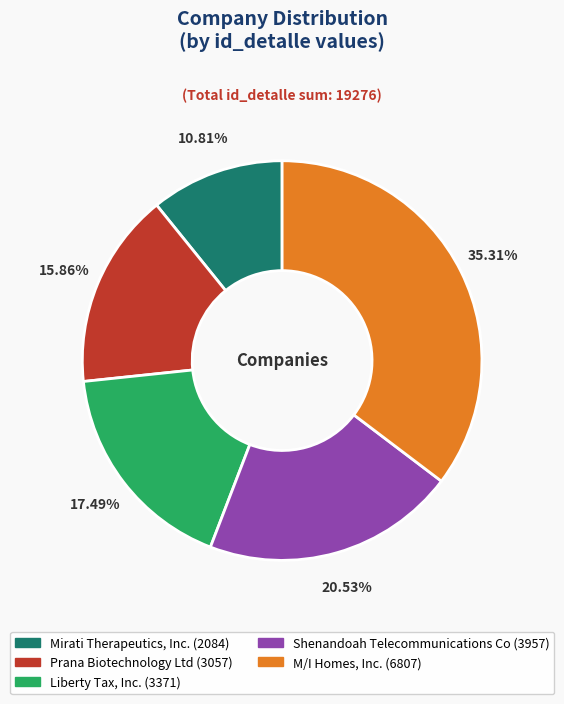

What percentage is the Shenandoah Telecommunications Co slice, to the nearest percent?

21%